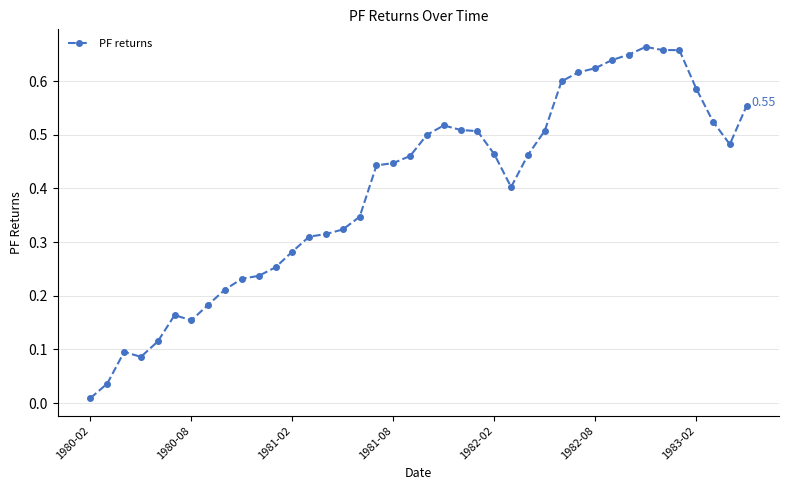

What is the sum of all values?

15.8